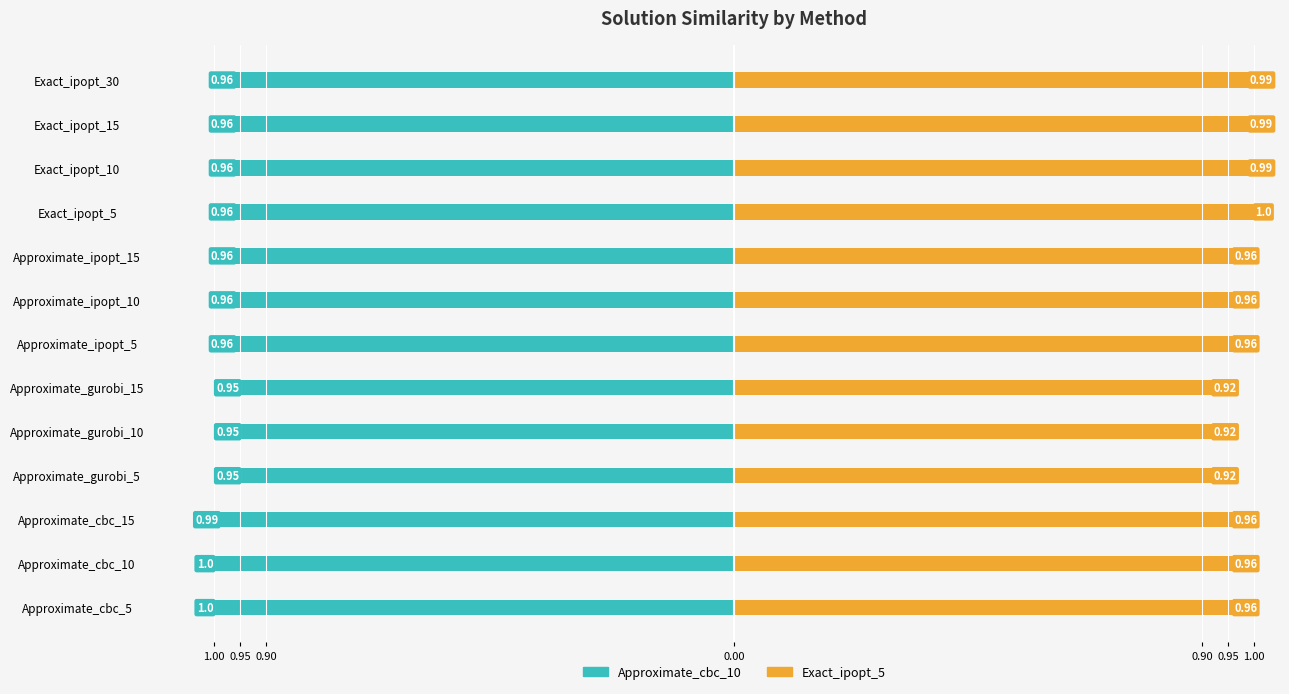

What is the lowest value of the Approximate_cbc_10 series?

-1.0